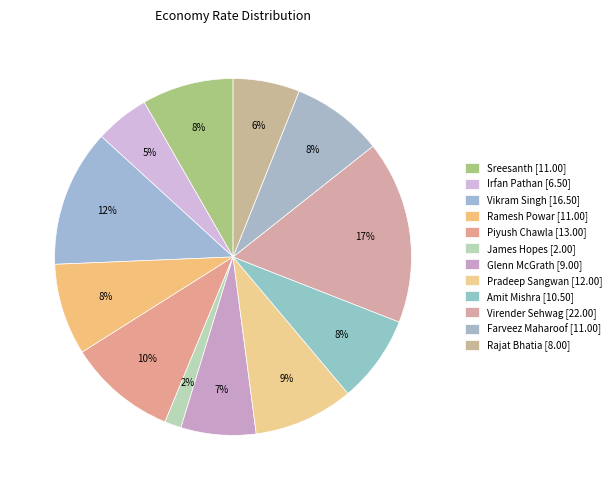

Count the number of slices in the pie.

12